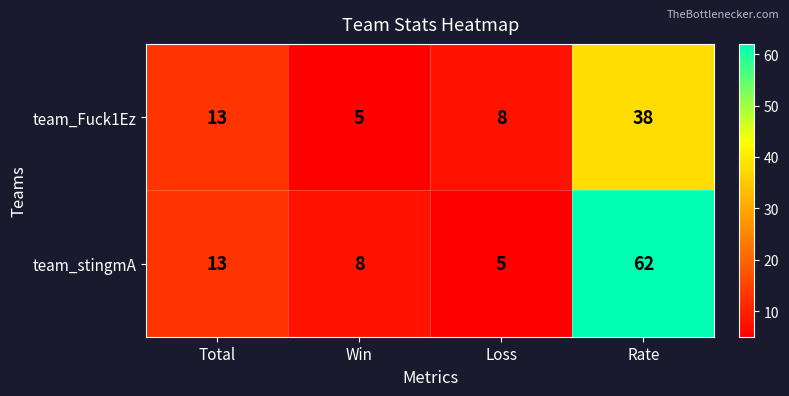

Where is team_stingmA nearest to the value 33?

Total